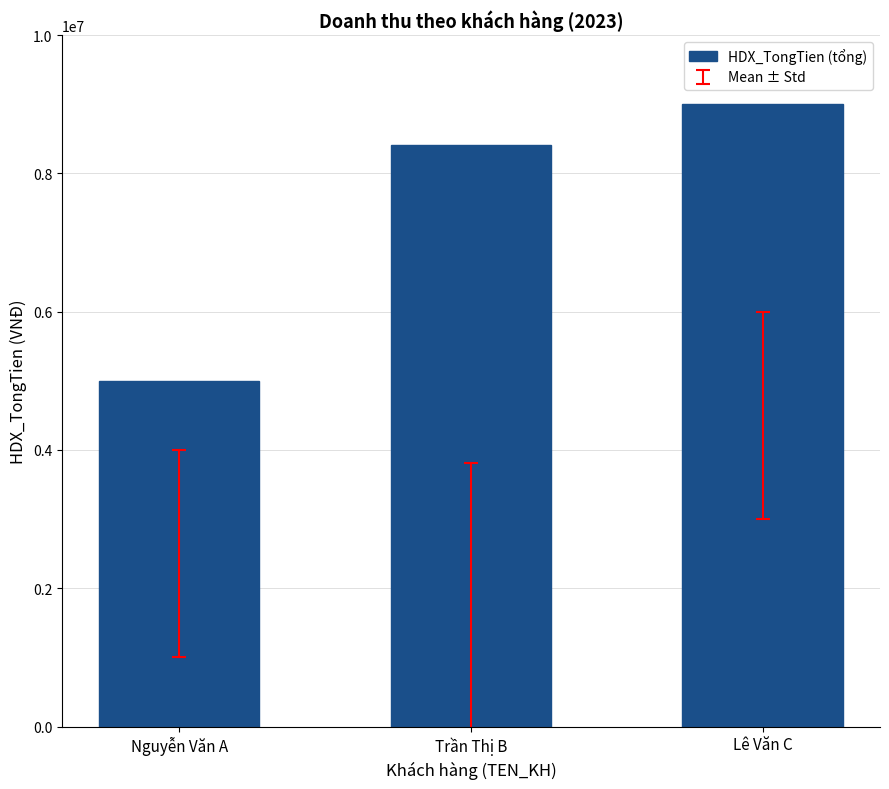

What position from the right is Trần Thị B?

2